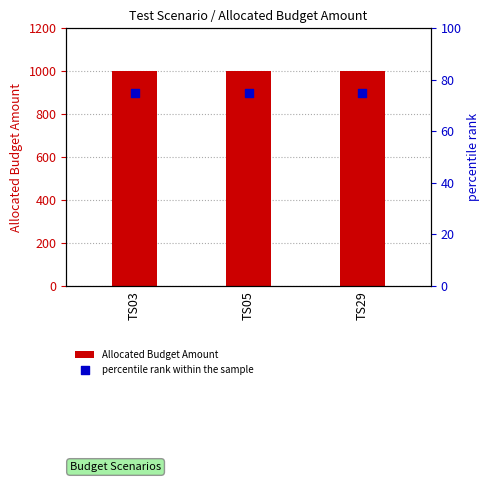

Which series has the largest total across all categories?

Allocated Budget Amount